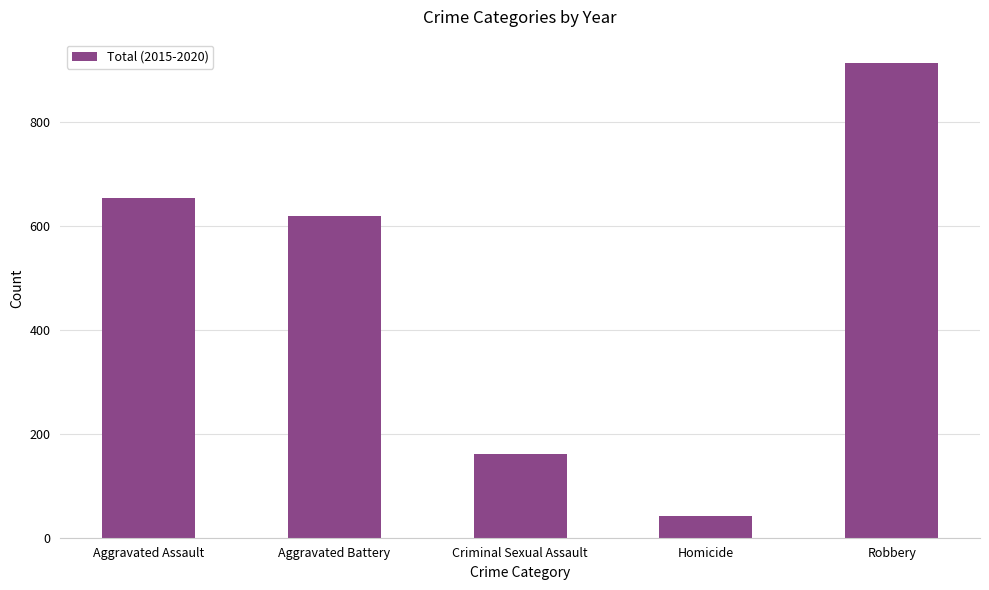

What is the difference between the maximum and minimum values?

872